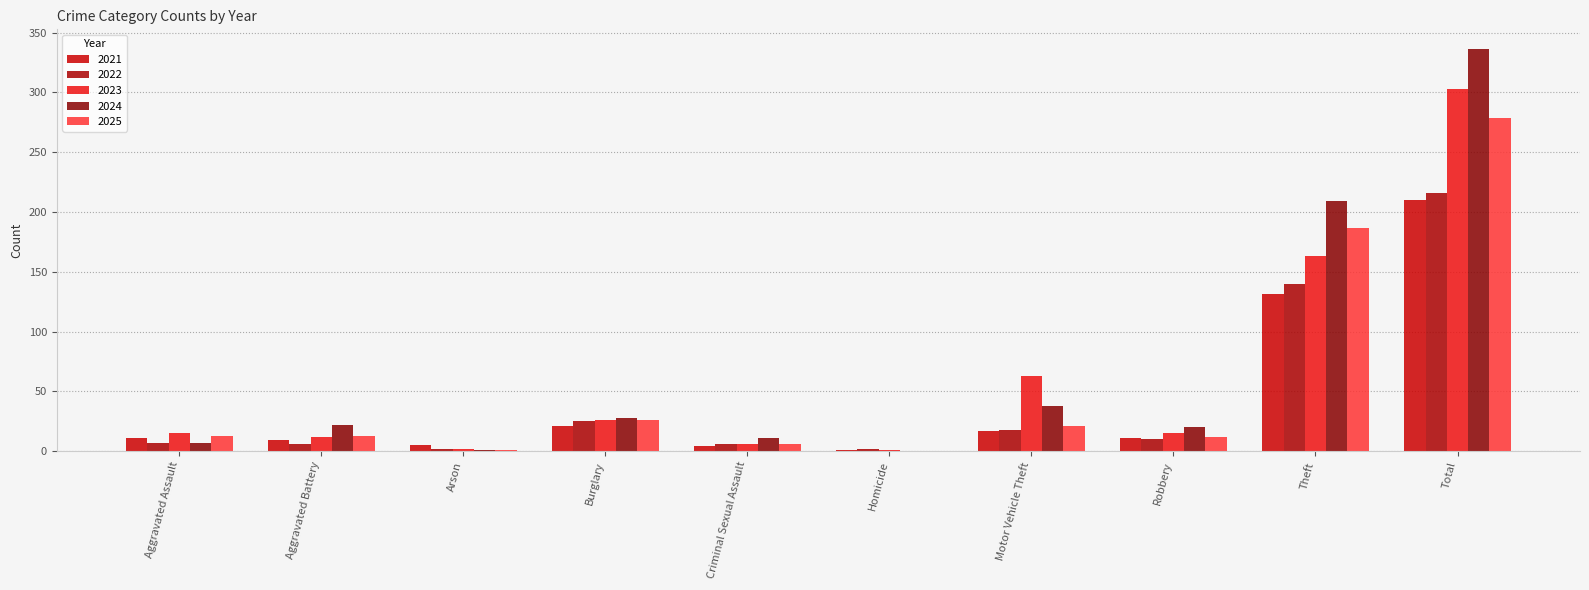

Which series changed the most between Aggravated Battery and Total?

2024